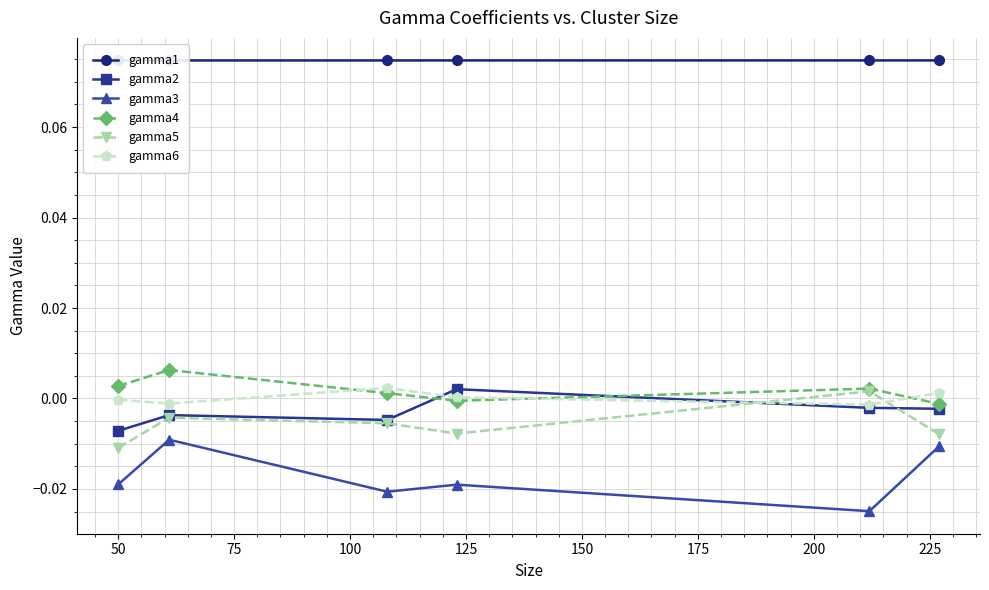

True or false: gamma4 and gamma3 intersect in this chart.

False